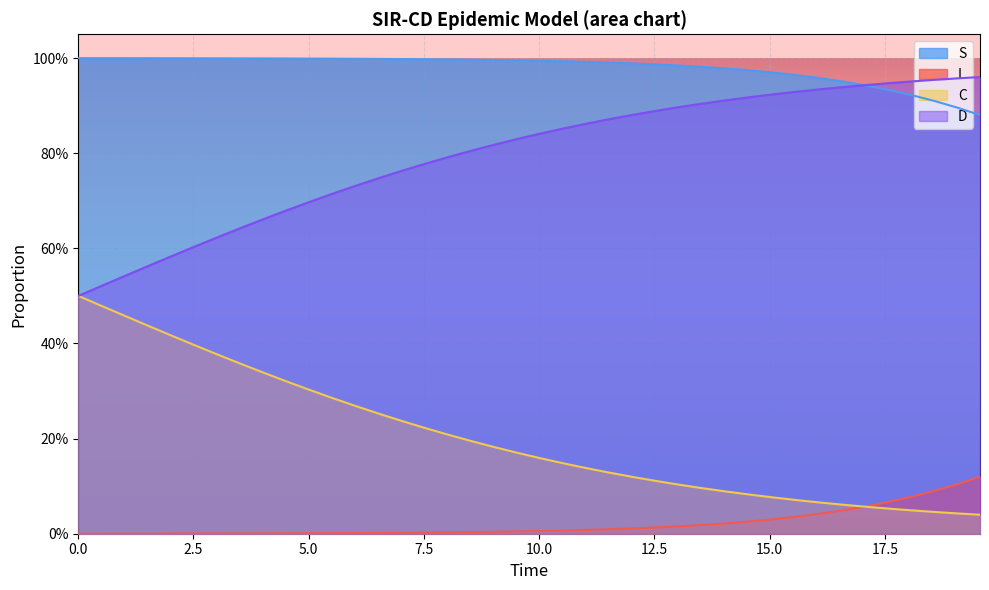

What is the difference between the maximum and minimum values in the C series?

0.5